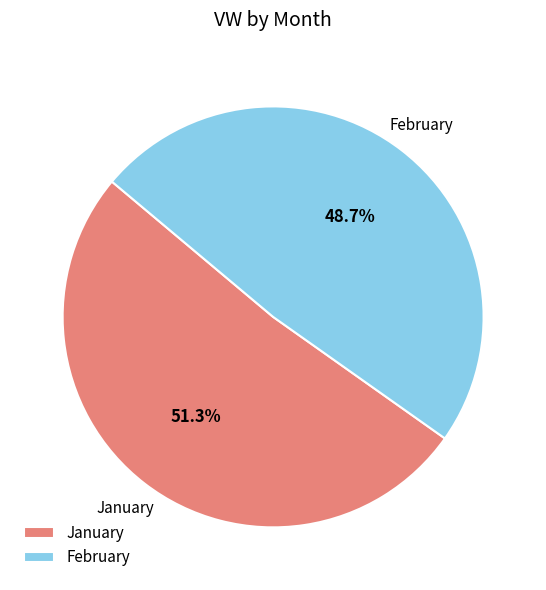

Does January account for over 50% of the chart?

Yes